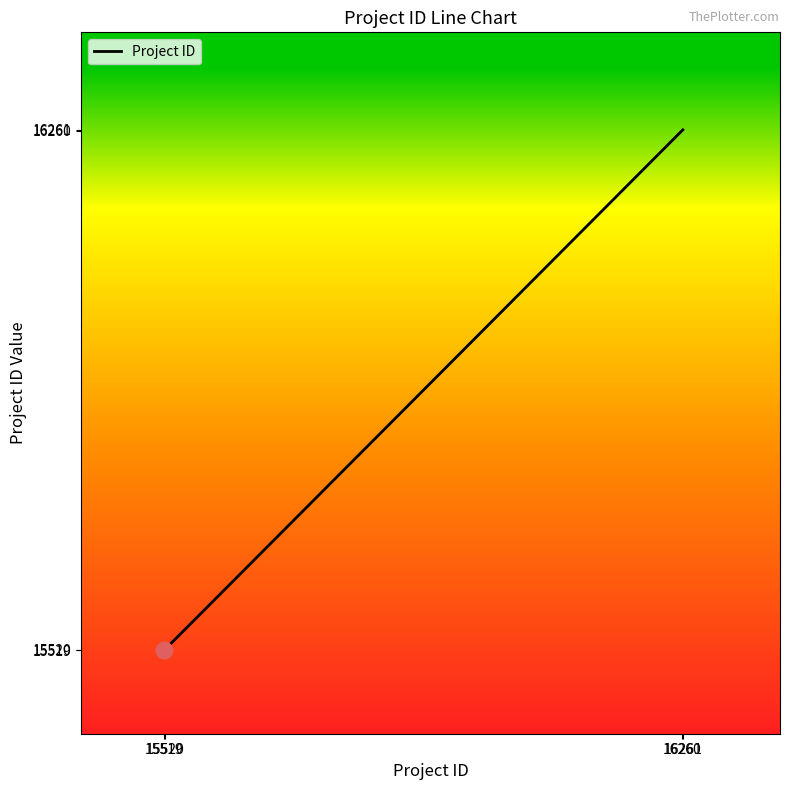

What is the sum of all values?

63560